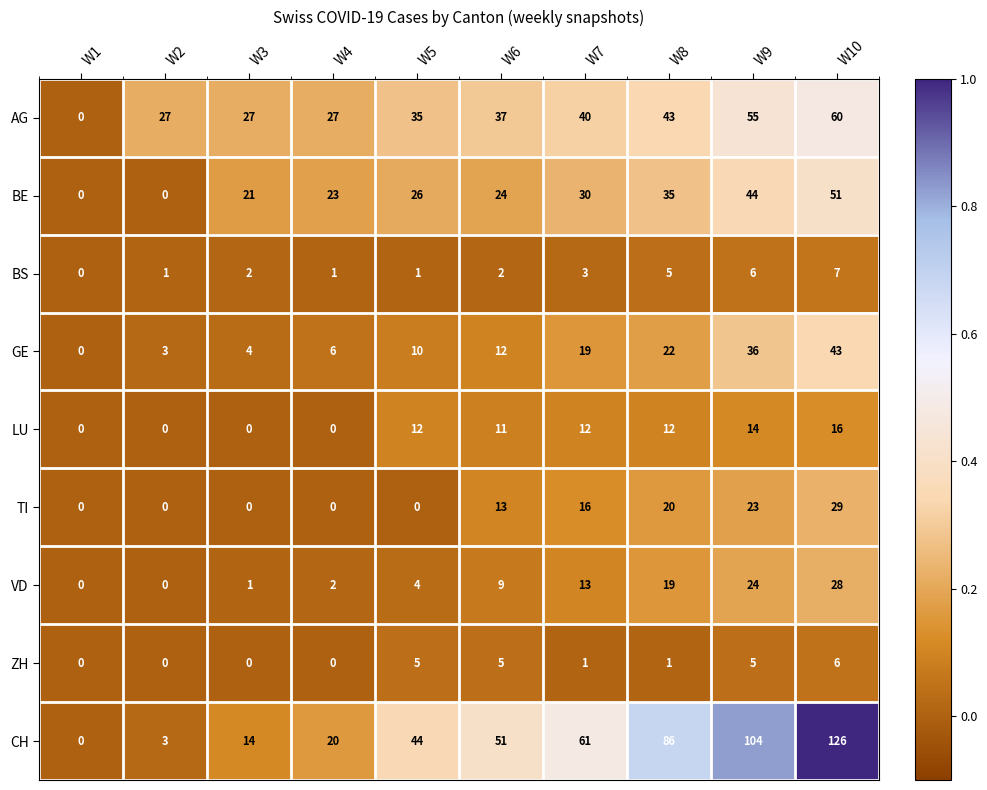

Which series changed the most between W6 and W8?

CH